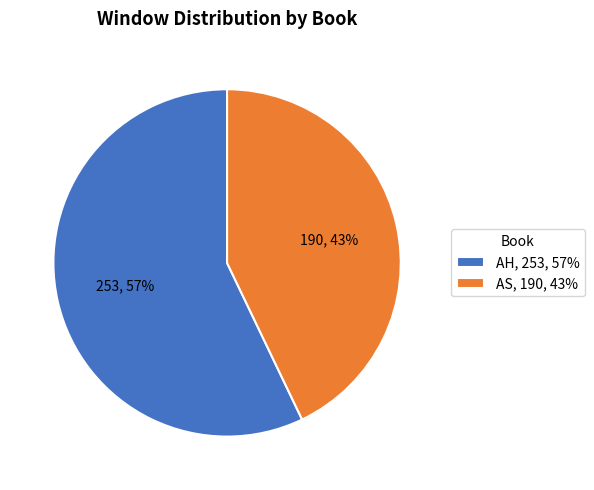

Is the sum of AS, 190, 43% and AH, 253, 57% greater than half?

Yes